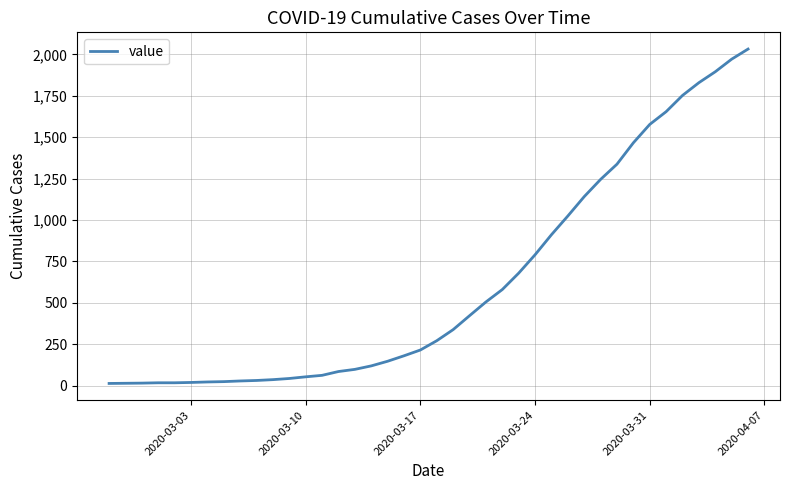

Does the chart display data point markers on the line(s)?

No